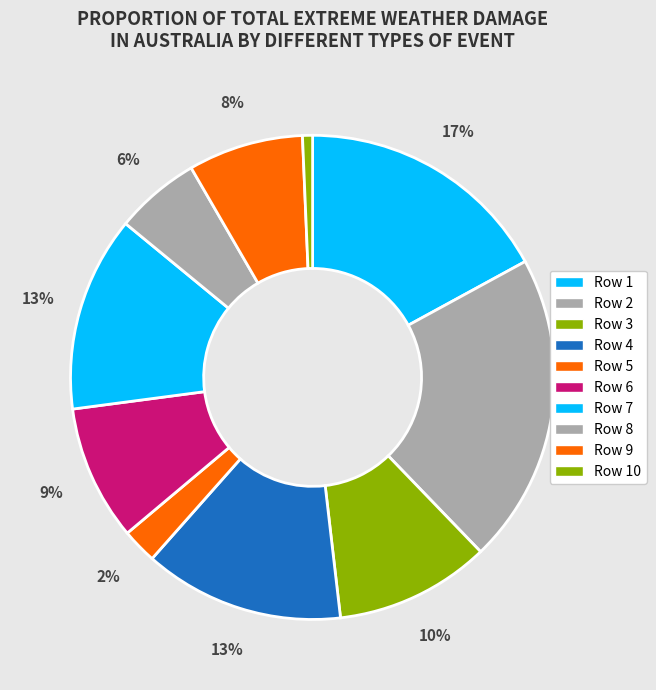

Is it true that Row 2 is 21% of the pie?

True